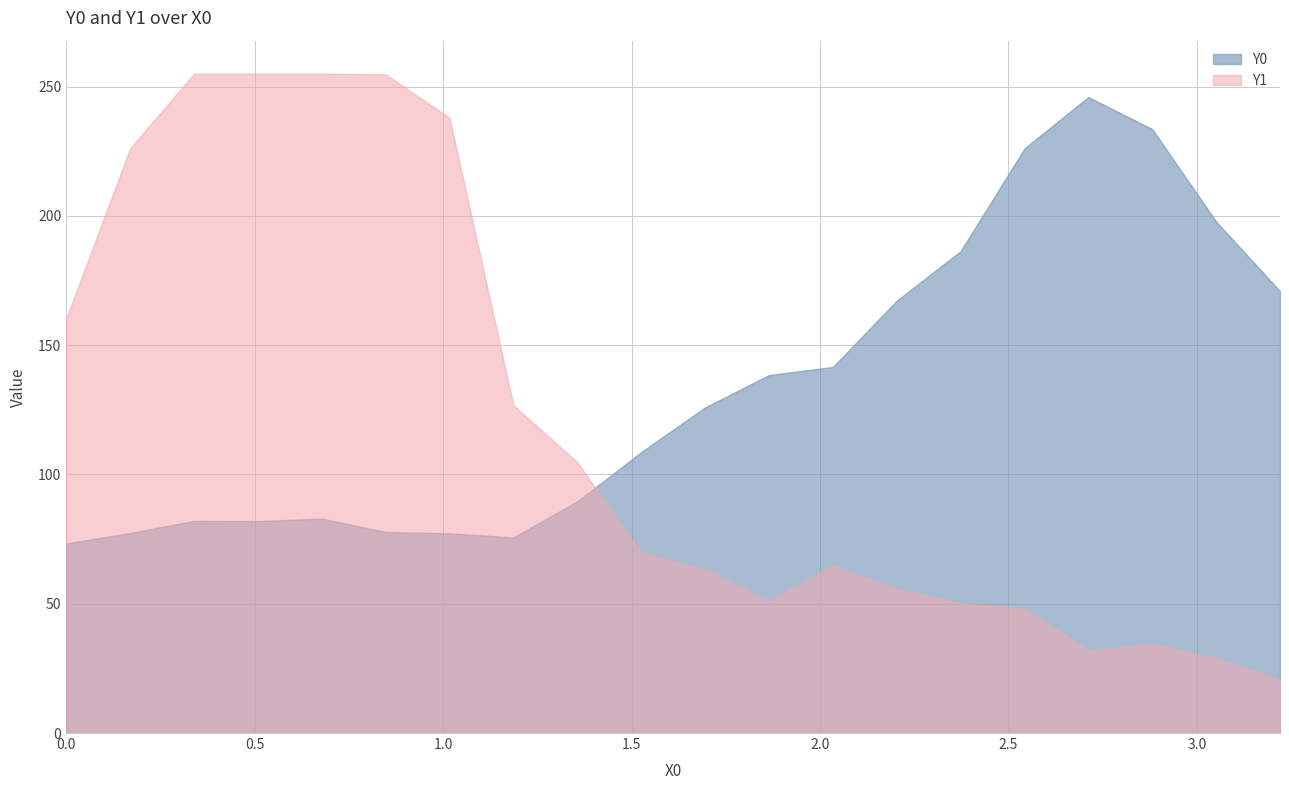

True or false: Y1 has a value of 31.9 at 16.

True